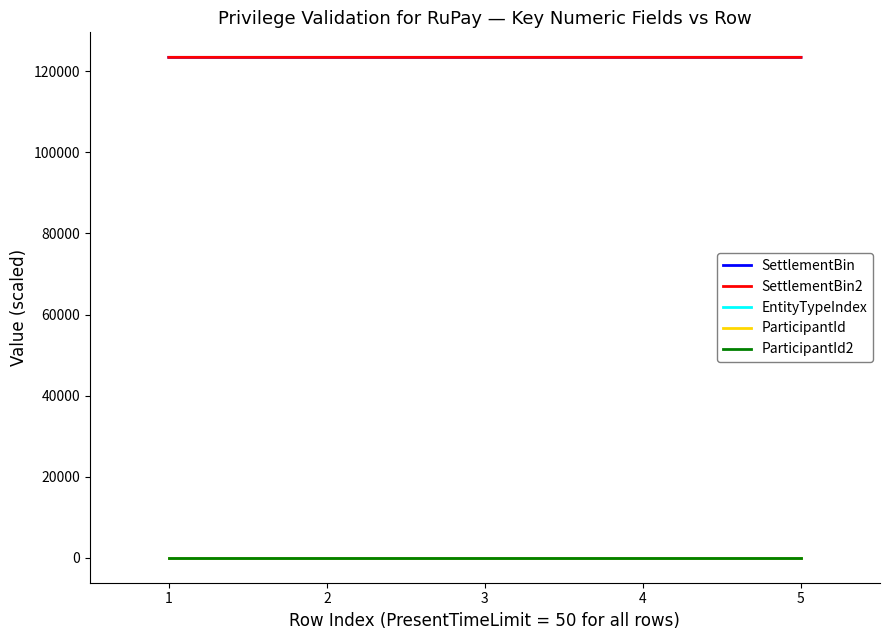

Which has a higher value, 3 or 2?

3